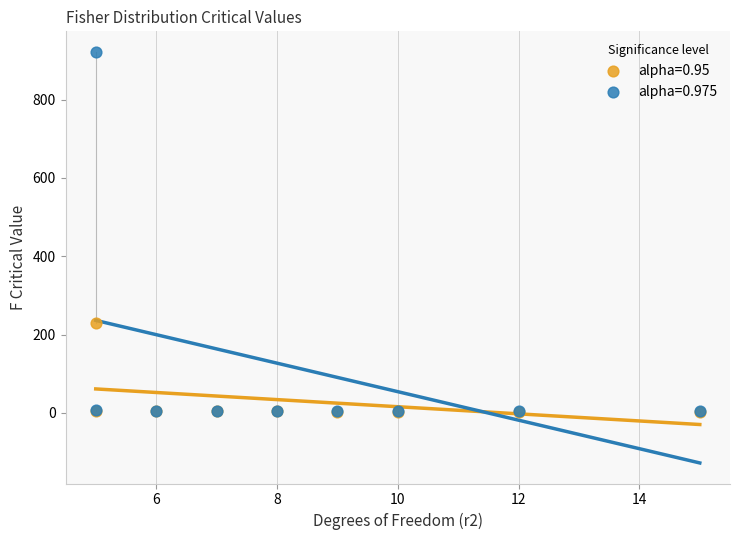

Which series contains the highest Y value?

alpha=0.975